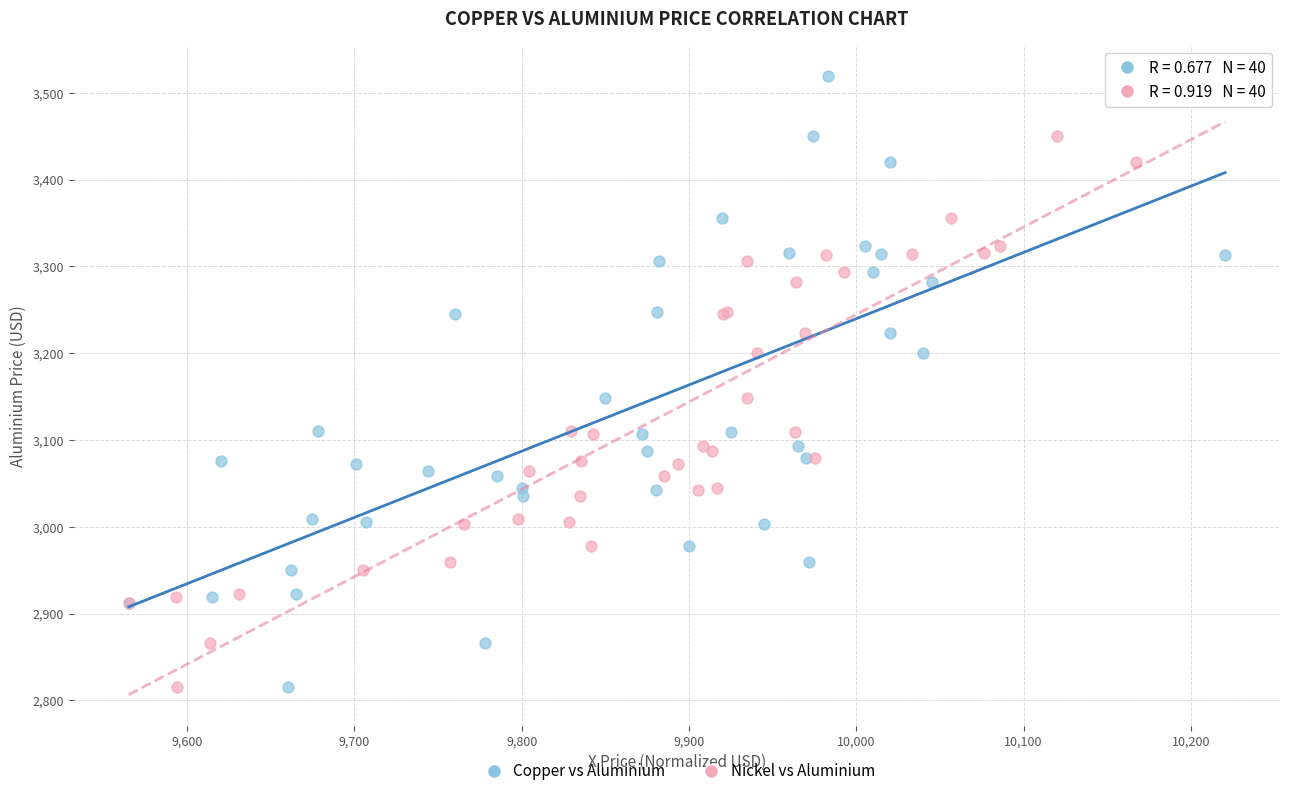

What are all the series names shown in the legend?

Copper vs Aluminium, Nickel vs Aluminium